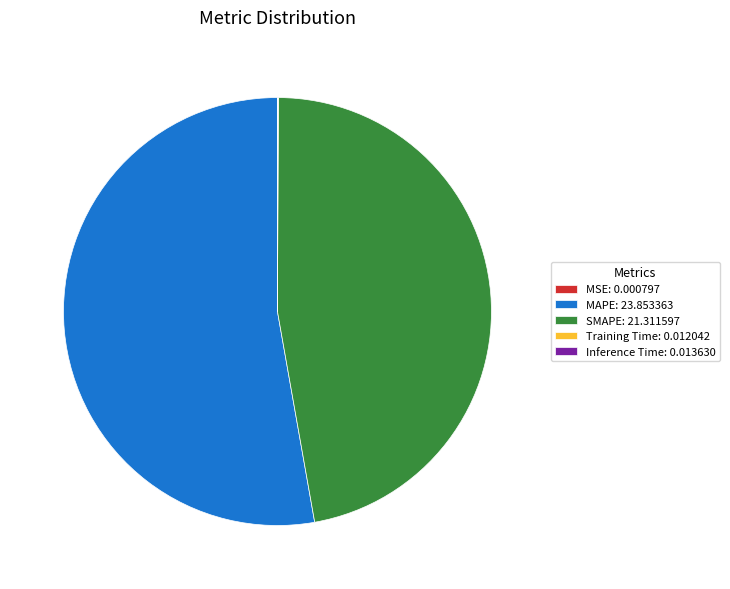

True or false: SMAPE: 21.311597 accounts for 47% of the total.

True